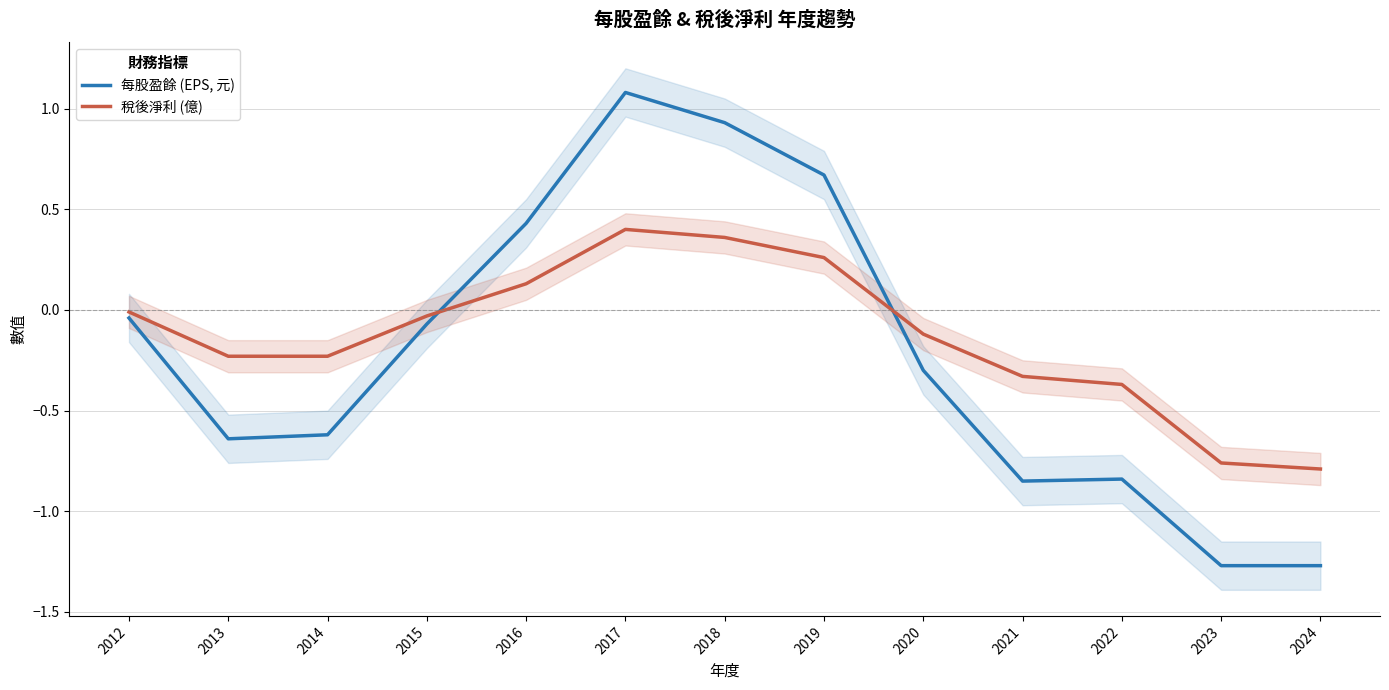

How many intersections are there between 每股盈餘 (EPS, 元) and 稅後淨利 (億)?

2